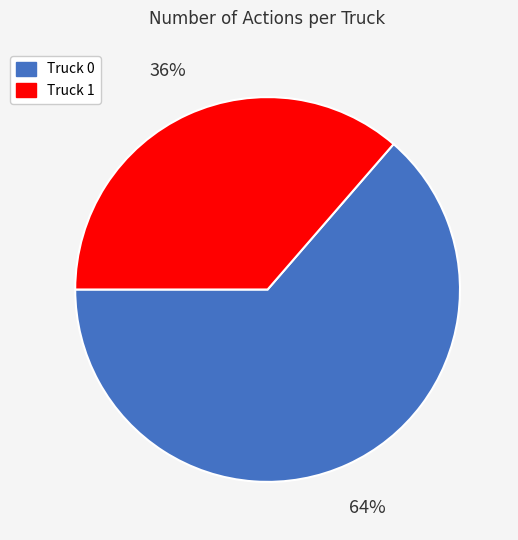

To the nearest percent, what is the average slice percentage?

50%